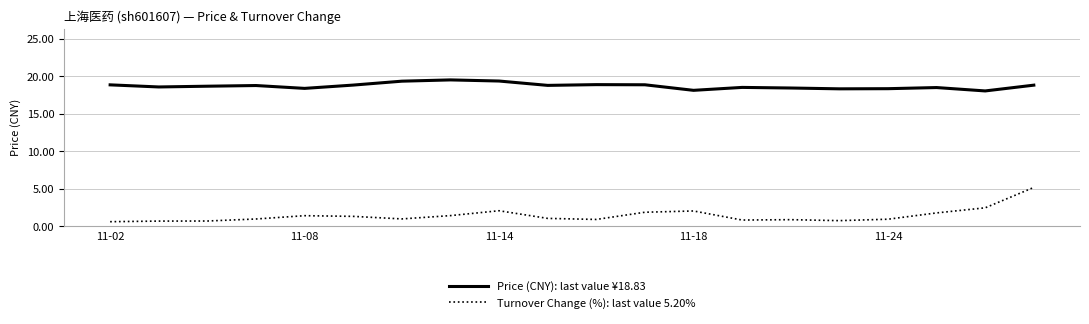

Which series has the largest total across all categories?

Price (CNY): last value ¥18.83